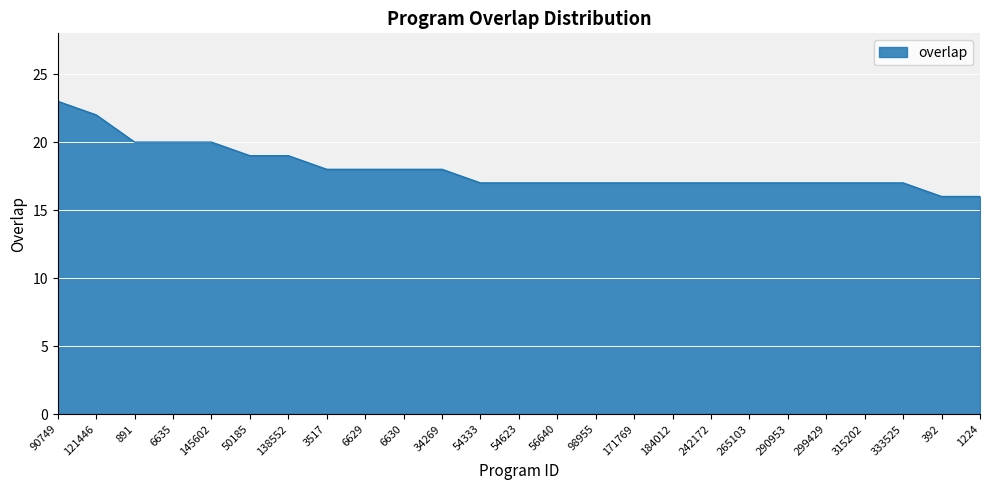

Is it true that the value at 34269 is 32?

False